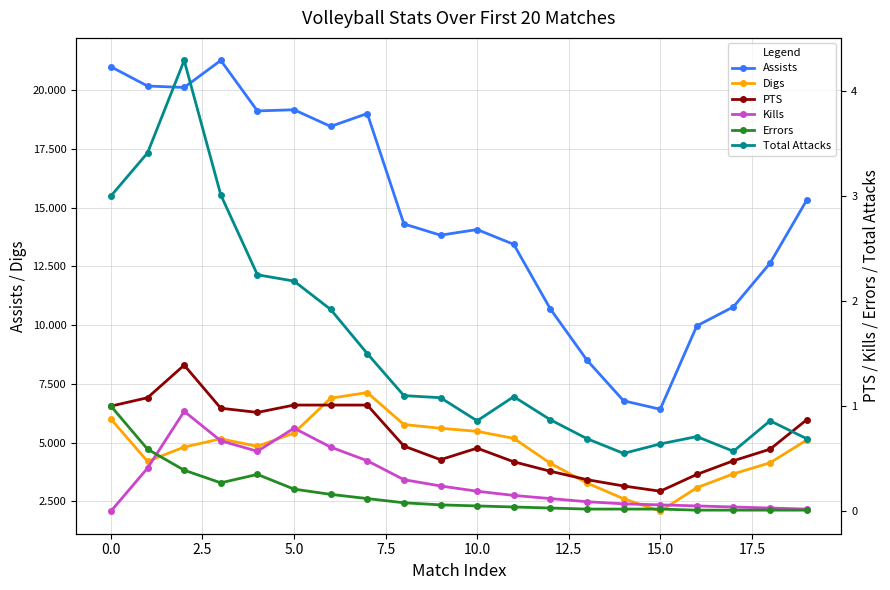

What is the average value of the PTS series?

0.7